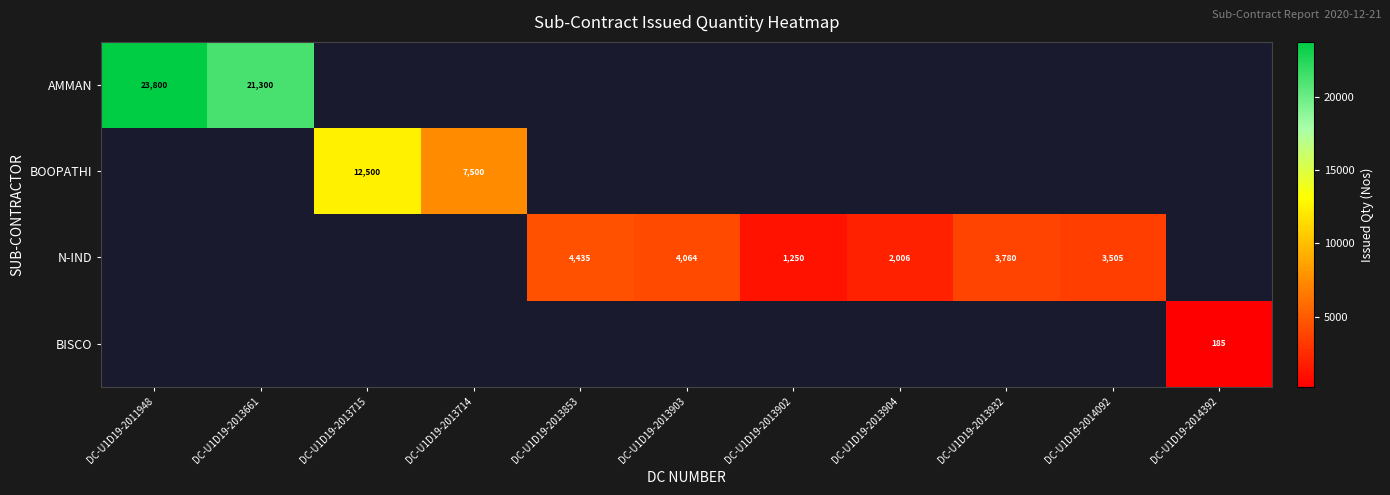

The value of N-IND at DC-U1D19-2013904 is 1095. True or false?

False